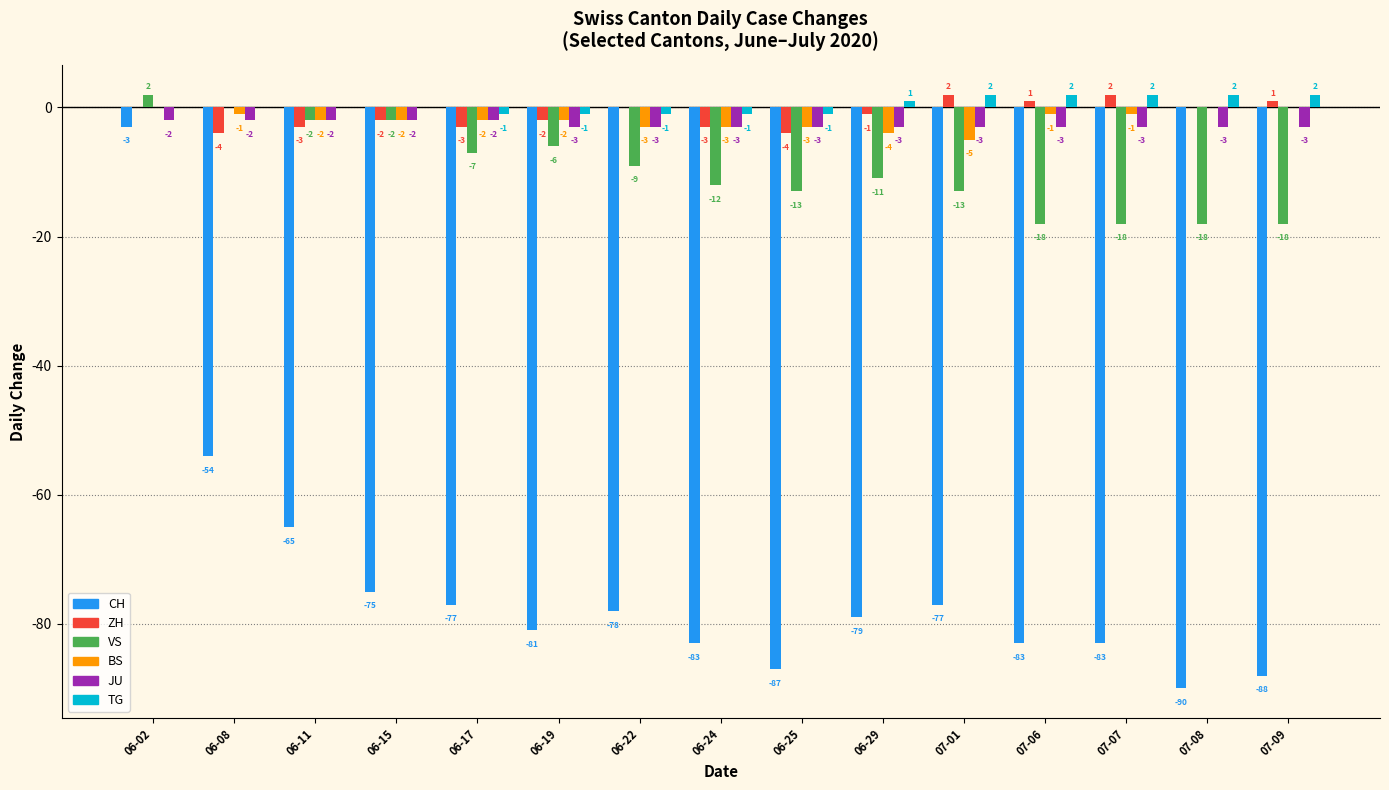

Where does the VS series first go above -11?

06-02